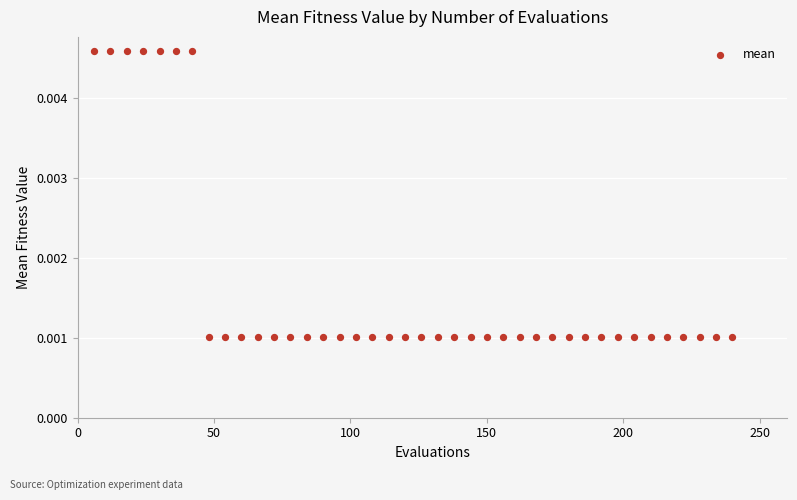

What is the range of X values (max minus min)?

234.0